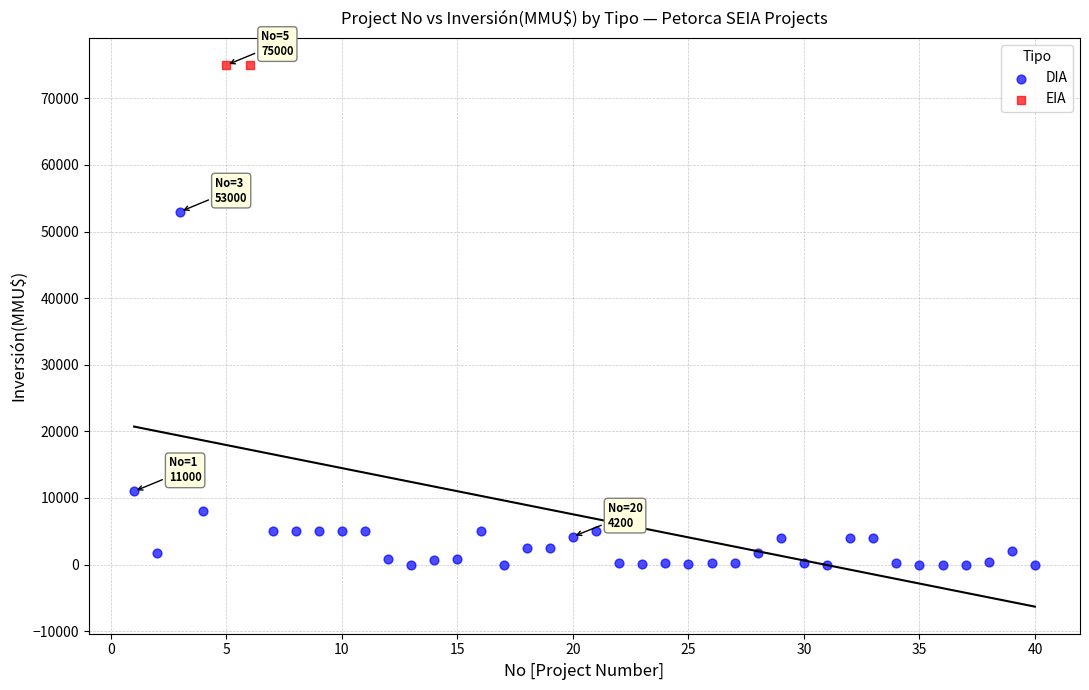

What are all the series names shown in the legend?

DIA, EIA